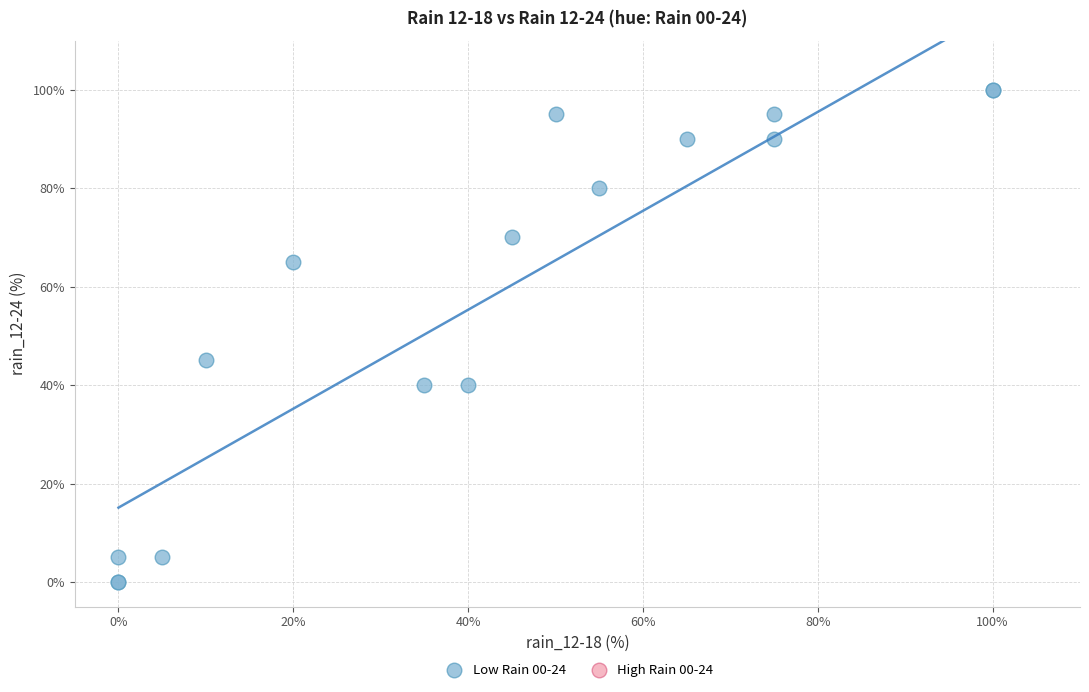

What Y value in the scatter plot is closest to 50?

45